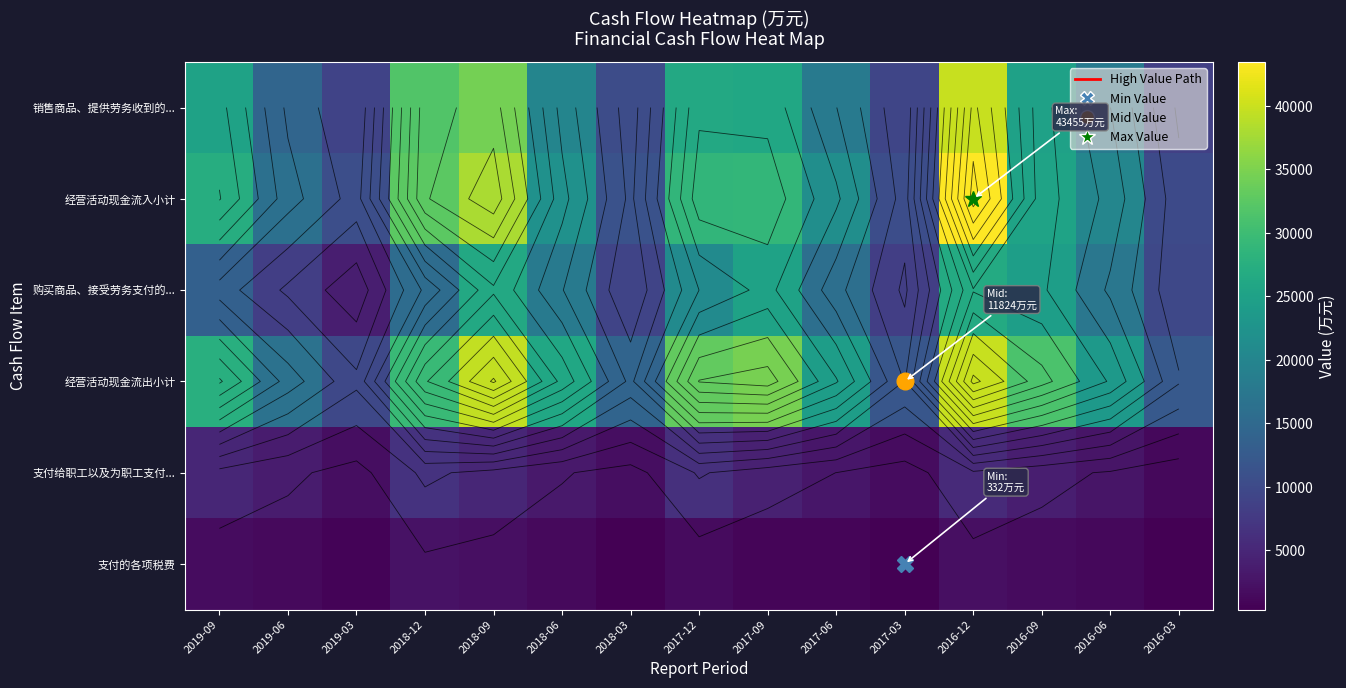

How many values in the 支付的各项税费 series are below 1343?

7